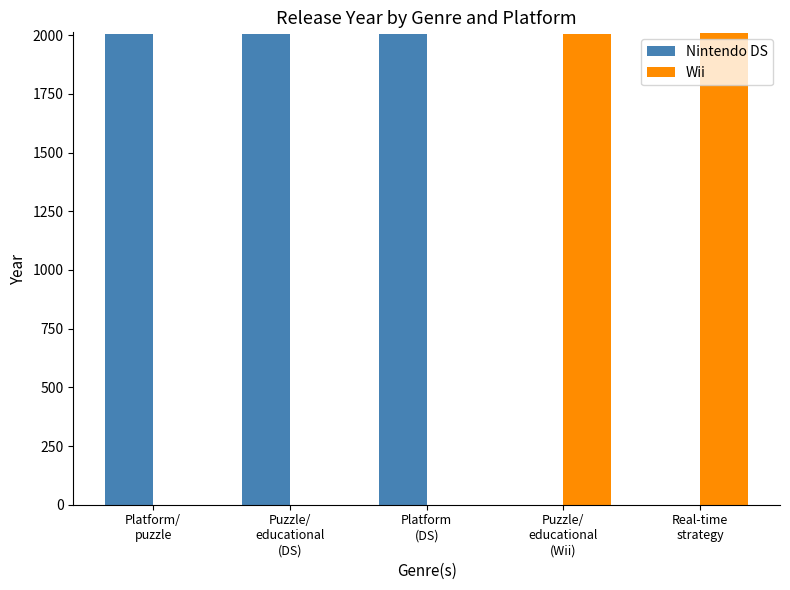

What is the maximum value for Wii?

2008